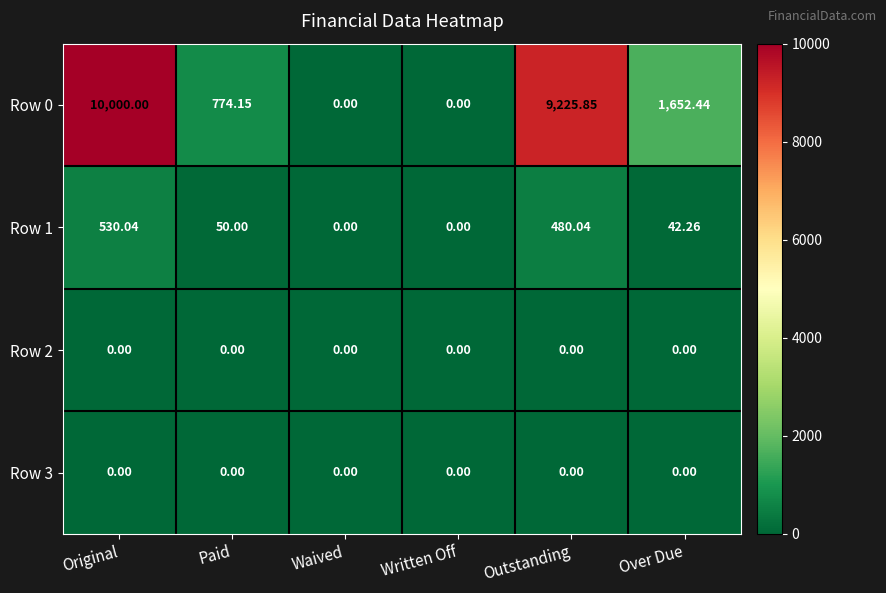

Which category has the highest value across all series?

Original